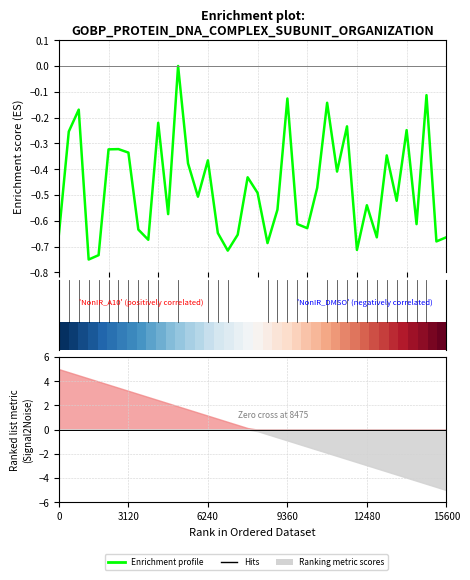

How many lines are shown in the chart?

2